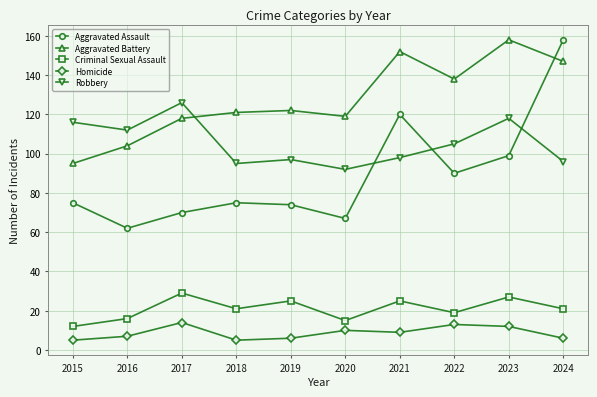

True or false: Aggravated Battery has a value of 226 at 2024.

False